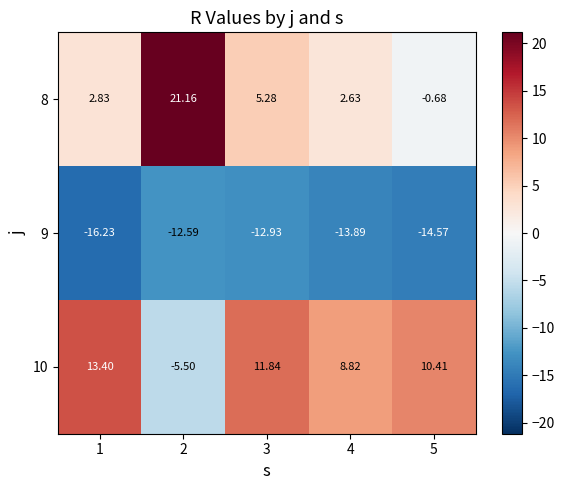

Is the value of 8 at 1 greater than the value of 10 at 1?

No